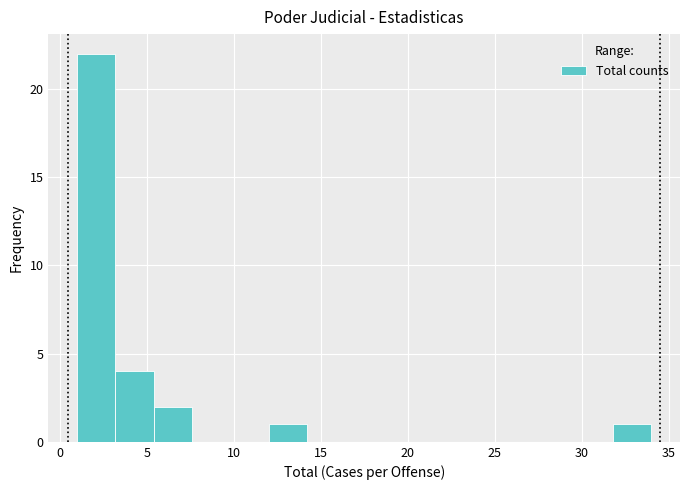

Which range on the x-axis has the tallest bar?

1.0 to 3.2